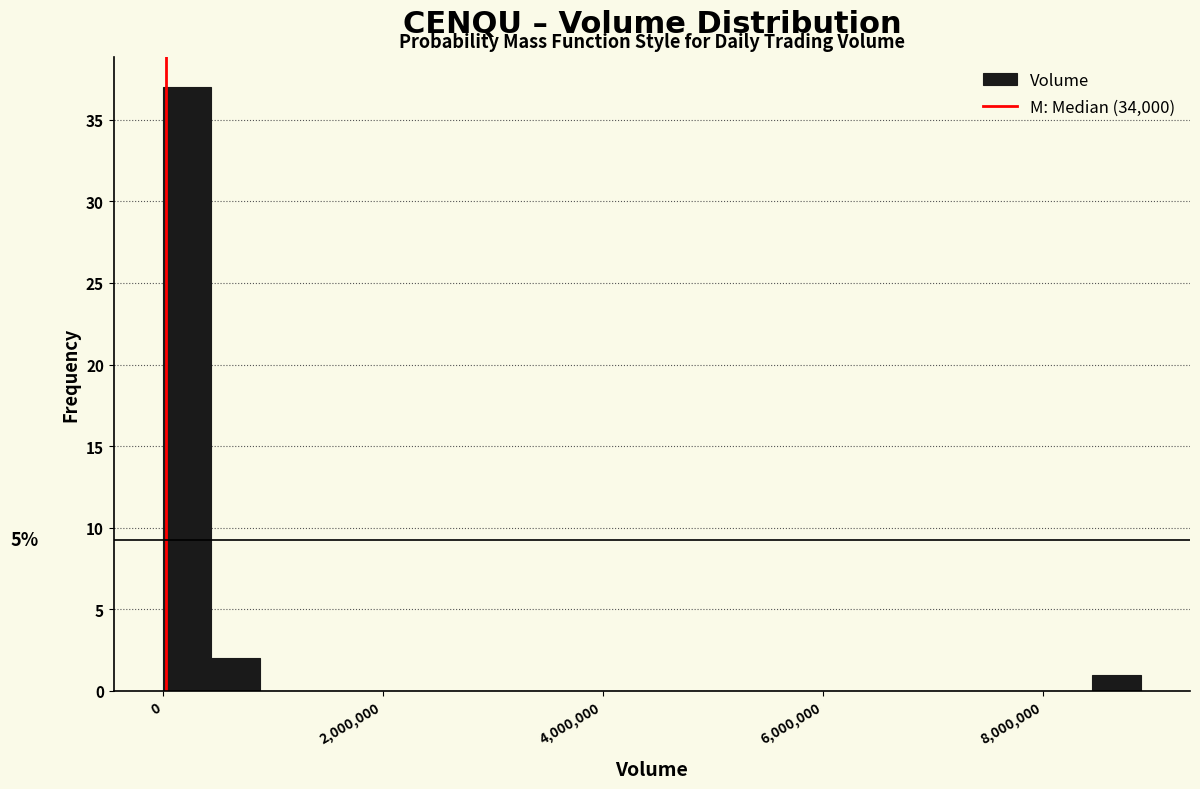

Read against the x-axis, roughly where is the centre of the tallest bar?

200000